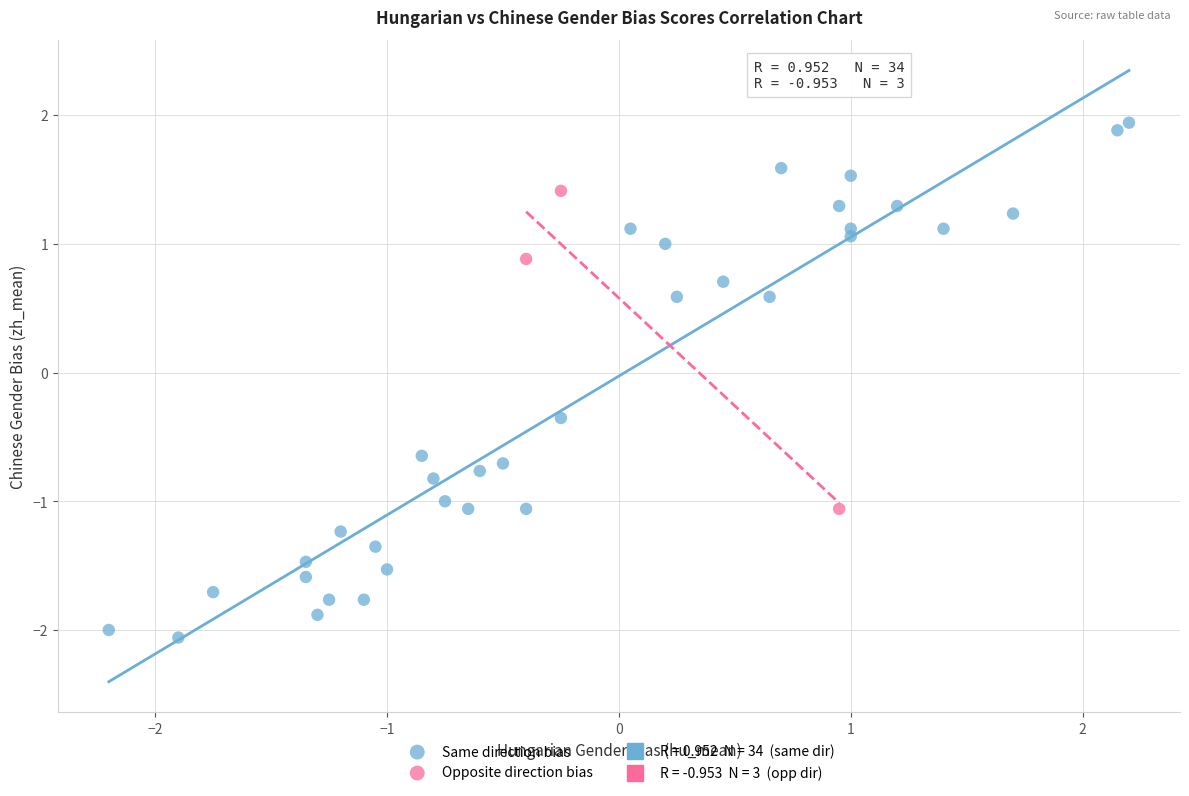

Which series reaches the maximum Y coordinate?

Same direction bias